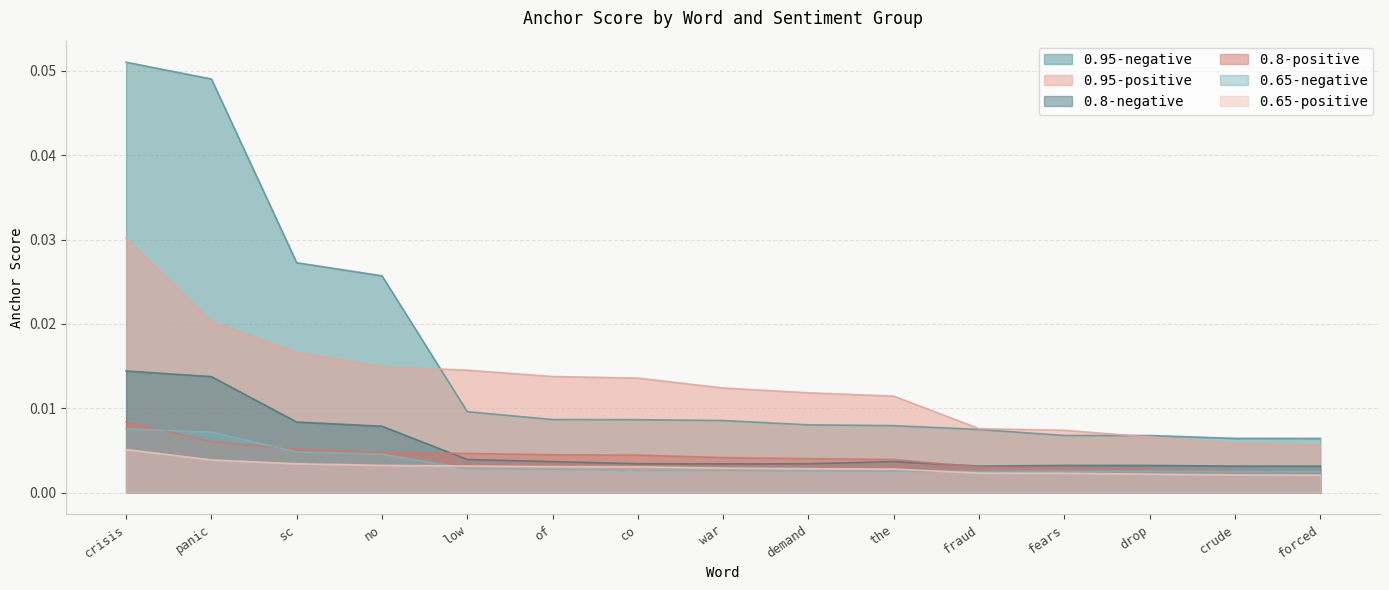

Count the number of categories in the chart.

15